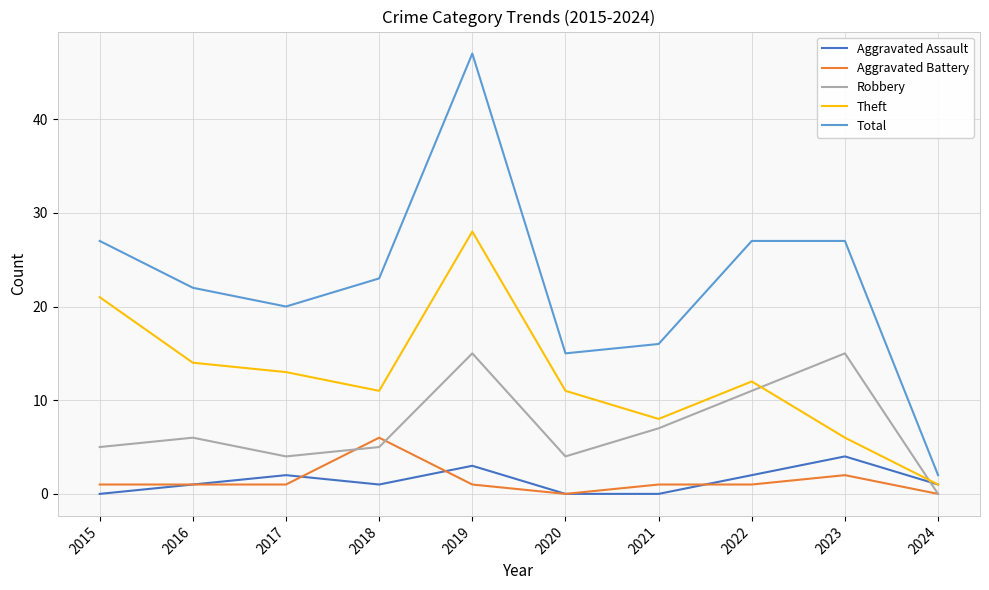

At which category does Theft reach its first local valley?

2018